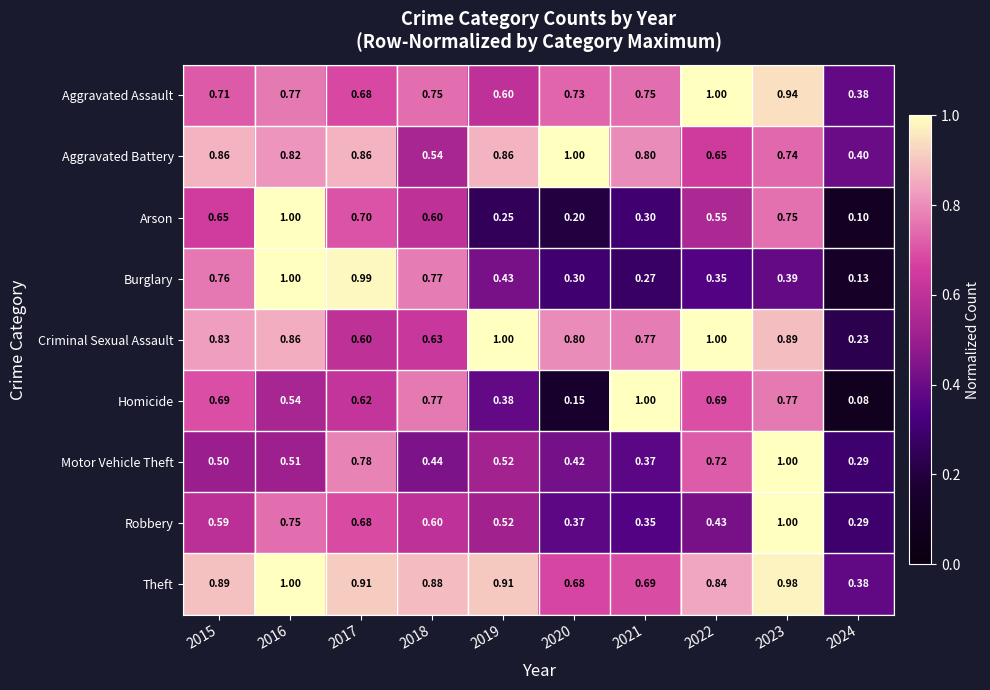

Which series has the largest total across all categories?

Theft